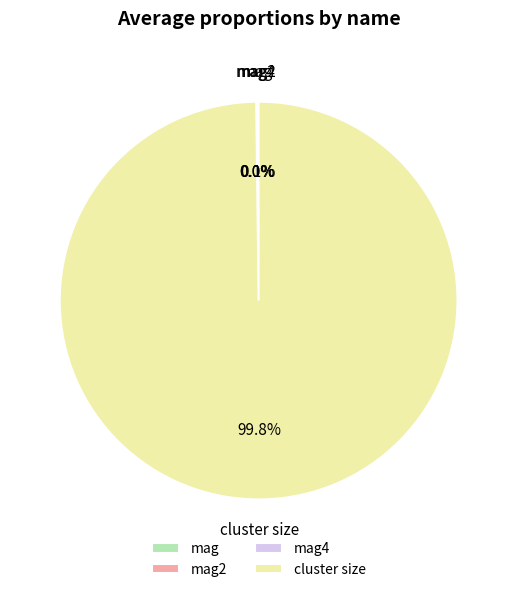

Is there any slice that represents more than half of the pie?

Yes